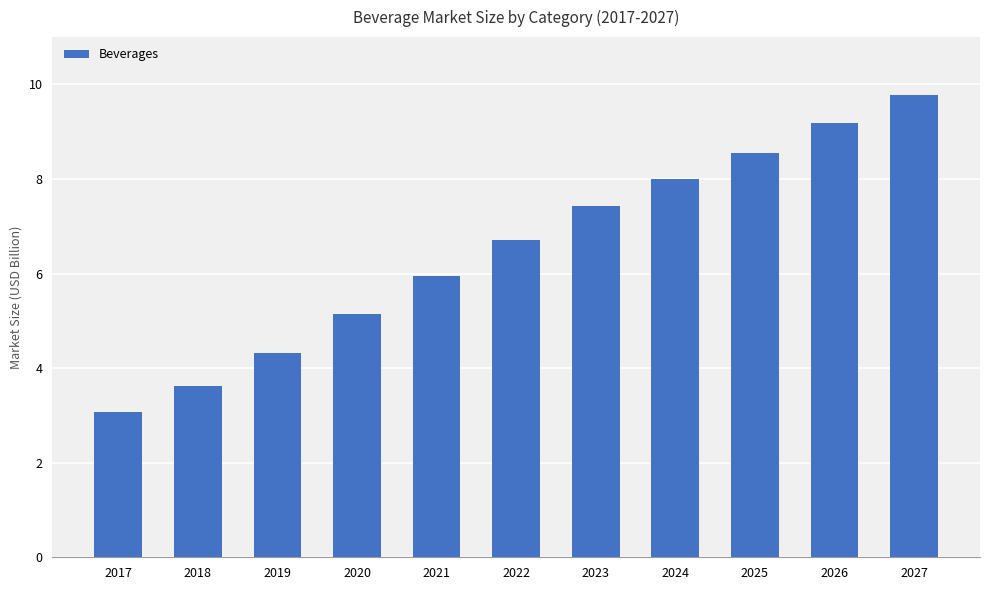

Where is the data nearest to the value 6?

2021